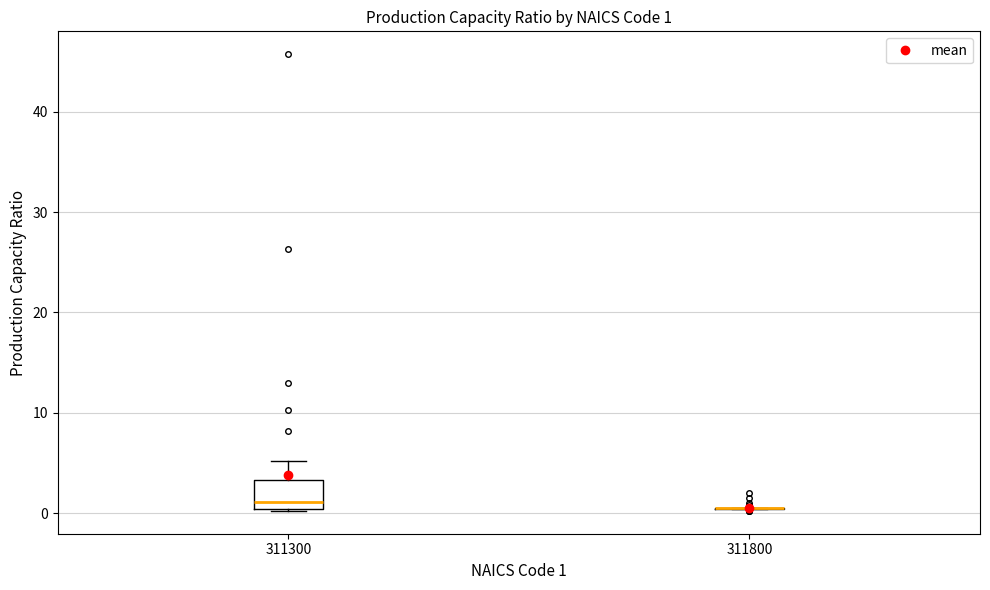

Comparing the boxes themselves (not the whiskers), which one is the tallest?

311300